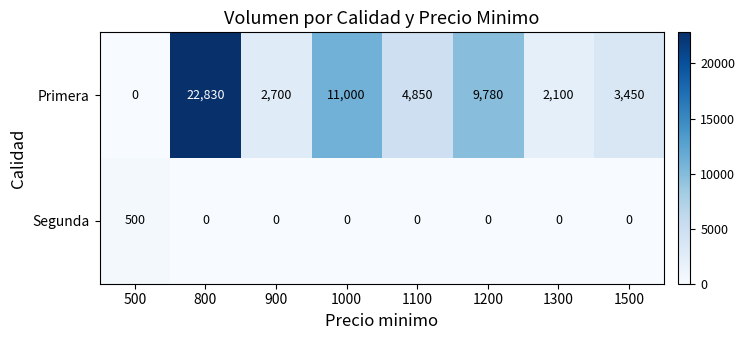

What is the sum of all Segunda values?

500